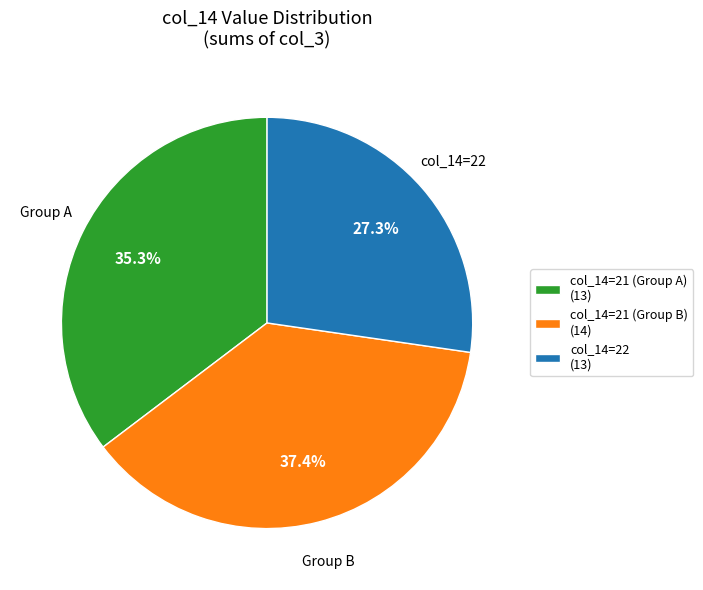

Combined, do col_14=21 (Group B) (14) and col_14=21 (Group A) (13) account for over 50%?

Yes